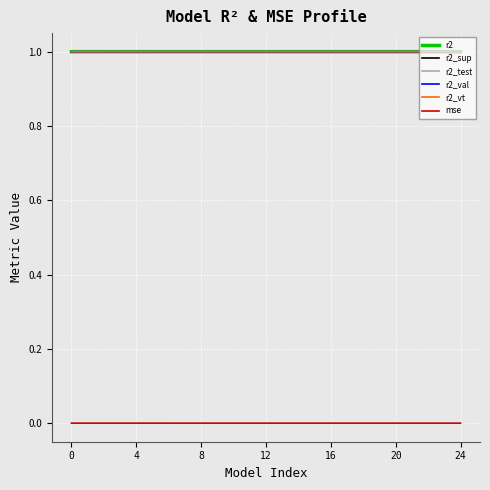

What is the maximum value shown in the chart?

1.0